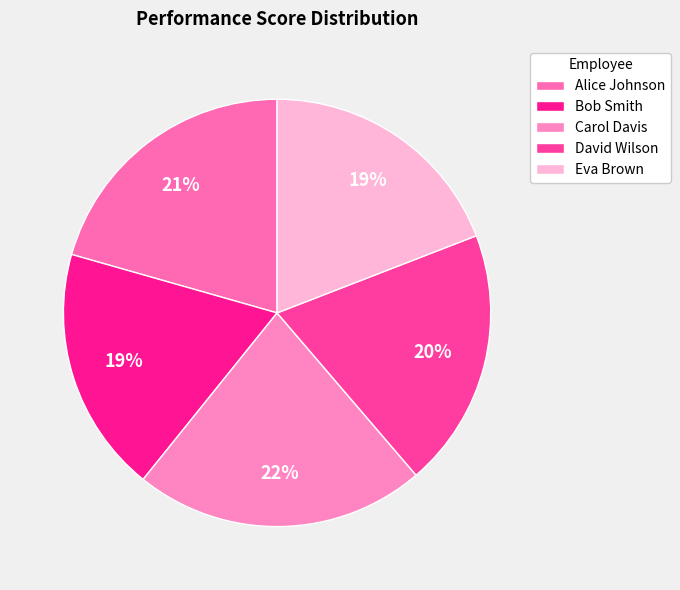

Rank the categories by value from highest to lowest.

Carol Davis, Alice Johnson, David Wilson, Eva Brown, Bob Smith